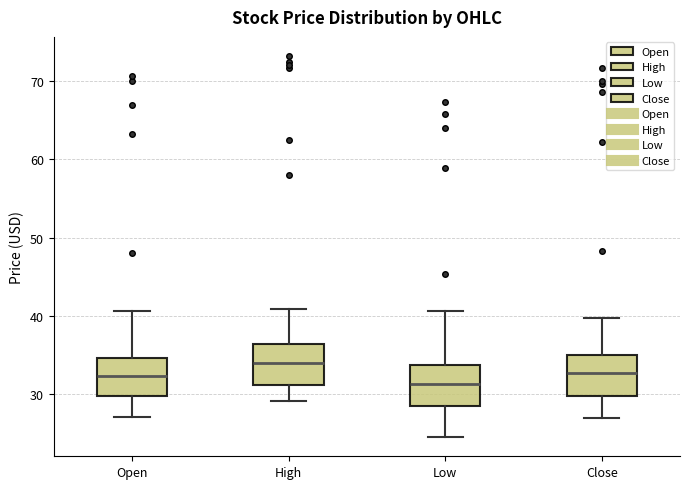

Reading left to right, read every box against the y-axis: the position of its median line, the range the box covers, and the ends of its whiskers. The values are not printed on the chart, so give them approximately, as read against the axis.

Open: median 32, box 30 to 35, whiskers 27 to 41
High: median 34, box 31 to 36, whiskers 29 to 41
Low: median 31, box 29 to 34, whiskers 25 to 41
Close: median 33, box 30 to 35, whiskers 27 to 40